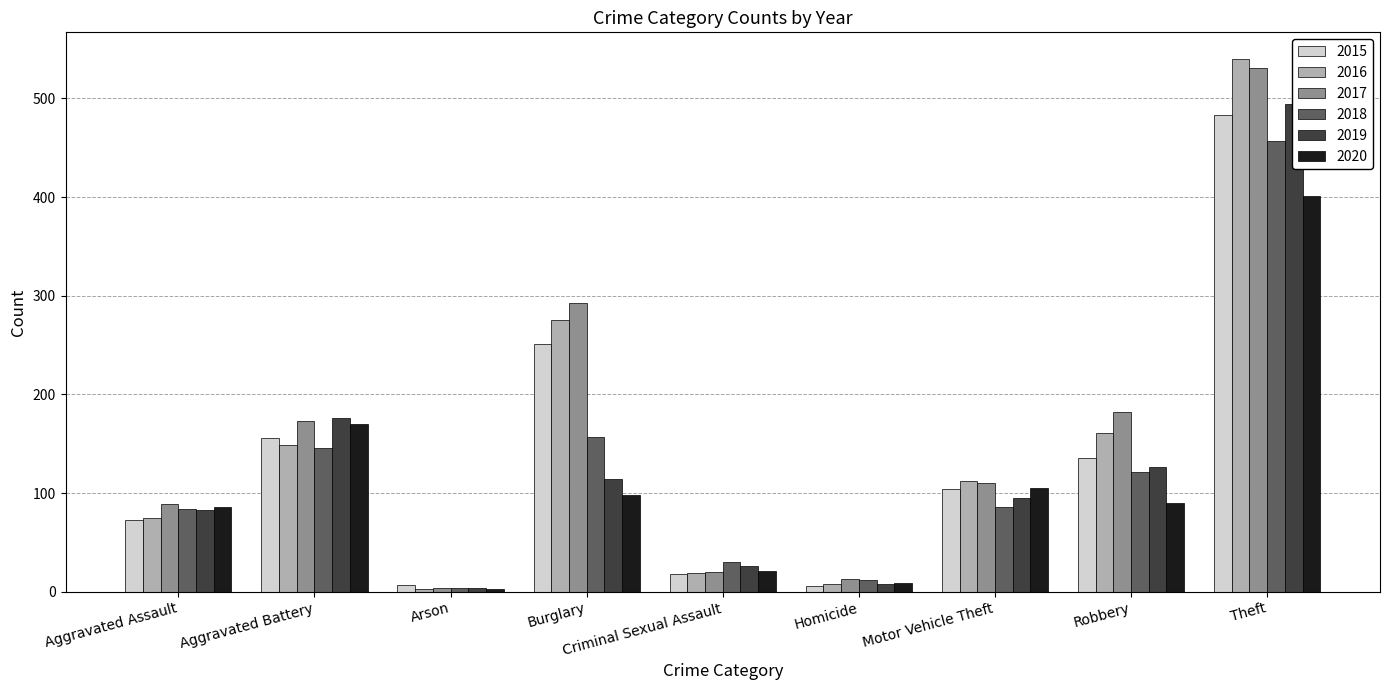

Reading right to left, what are all the values shown in this chart?

2015: Theft=483	Robbery=136	Motor Vehicle Theft=104	Homicide=6	Criminal Sexual Assault=18	Burglary=251	Arson=7	Aggravated Battery=156	Aggravated Assault=73
2016: Theft=540	Robbery=161	Motor Vehicle Theft=112	Homicide=8	Criminal Sexual Assault=19	Burglary=275	Arson=3	Aggravated Battery=149	Aggravated Assault=75
2017: Theft=531	Robbery=182	Motor Vehicle Theft=110	Homicide=13	Criminal Sexual Assault=20	Burglary=293	Arson=4	Aggravated Battery=173	Aggravated Assault=89
2018: Theft=457	Robbery=121	Motor Vehicle Theft=86	Homicide=12	Criminal Sexual Assault=30	Burglary=157	Arson=4	Aggravated Battery=146	Aggravated Assault=84
2019: Theft=494	Robbery=126	Motor Vehicle Theft=95	Homicide=8	Criminal Sexual Assault=26	Burglary=114	Arson=4	Aggravated Battery=176	Aggravated Assault=83
2020: Theft=401	Robbery=90	Motor Vehicle Theft=105	Homicide=9	Criminal Sexual Assault=21	Burglary=98	Arson=3	Aggravated Battery=170	Aggravated Assault=86